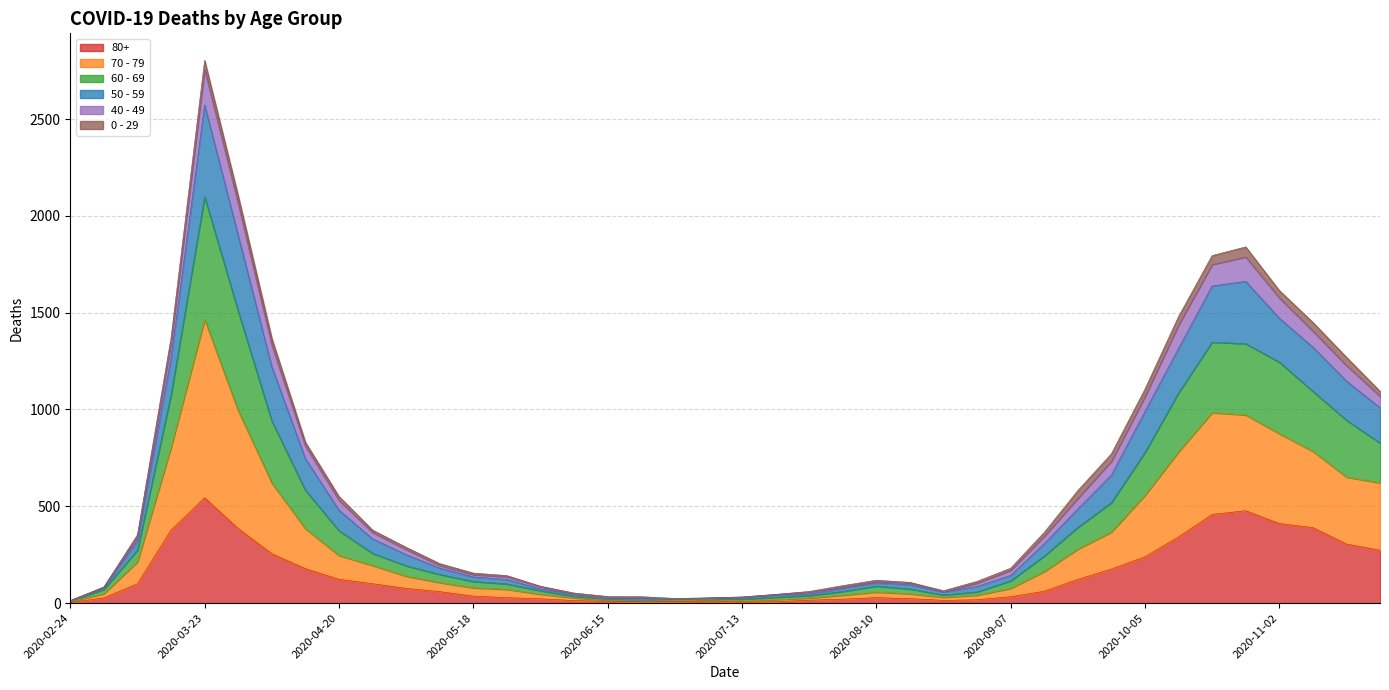

At which category is the sum across all series the highest?

2020-03-23